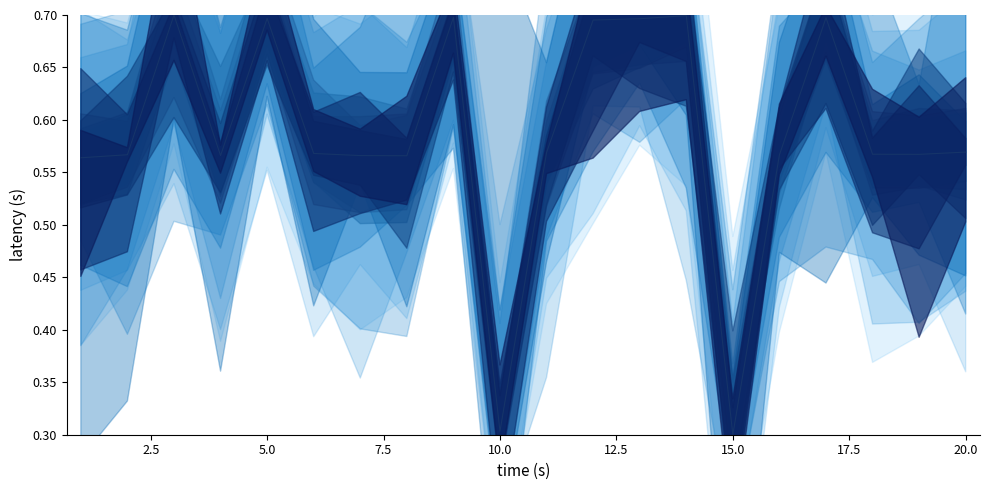

At which category does the chart reach its peak across all series?

5.0